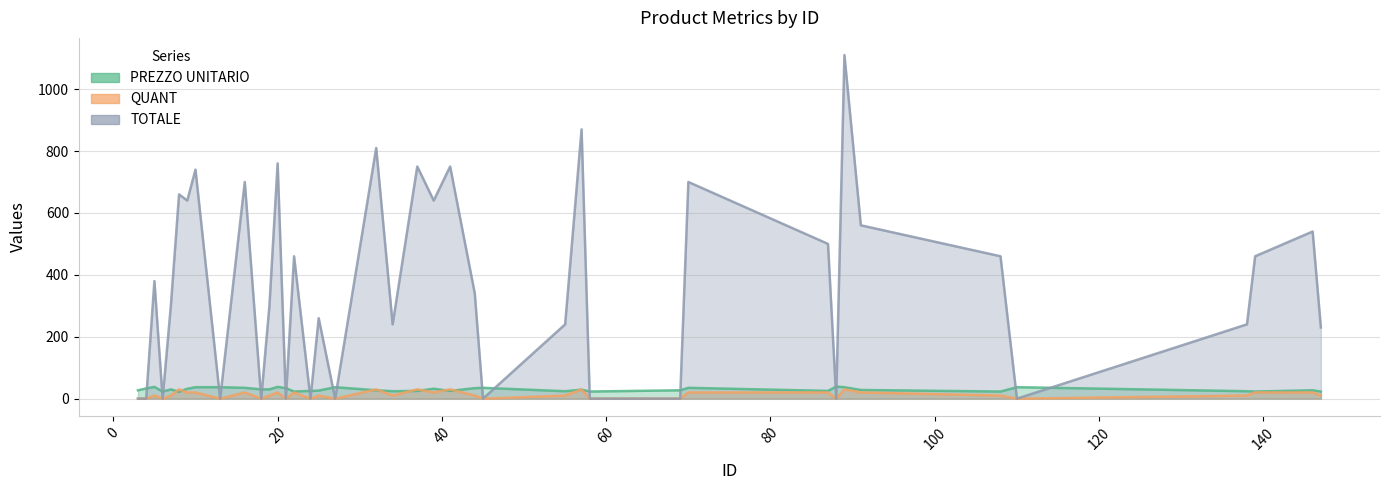

What is the value of the QUANT point at the 40th from the left?

10